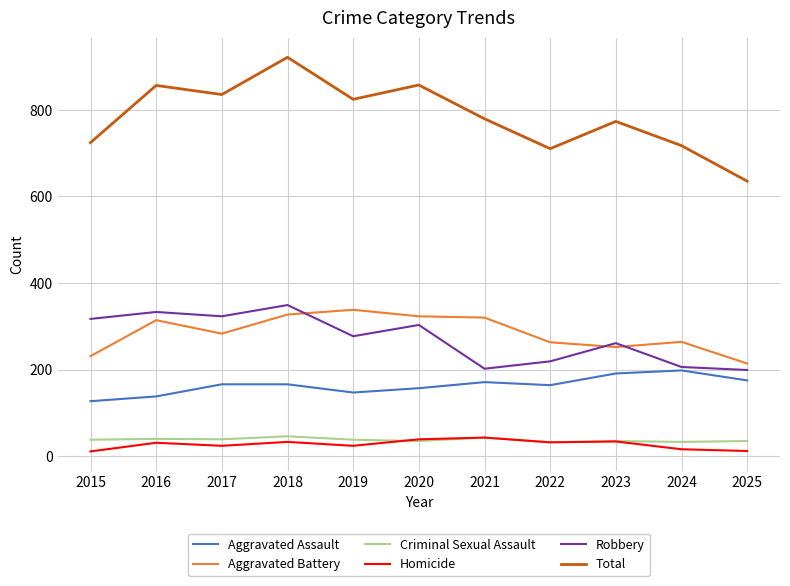

True or false: Total has a value of 1338 at 2020.

False